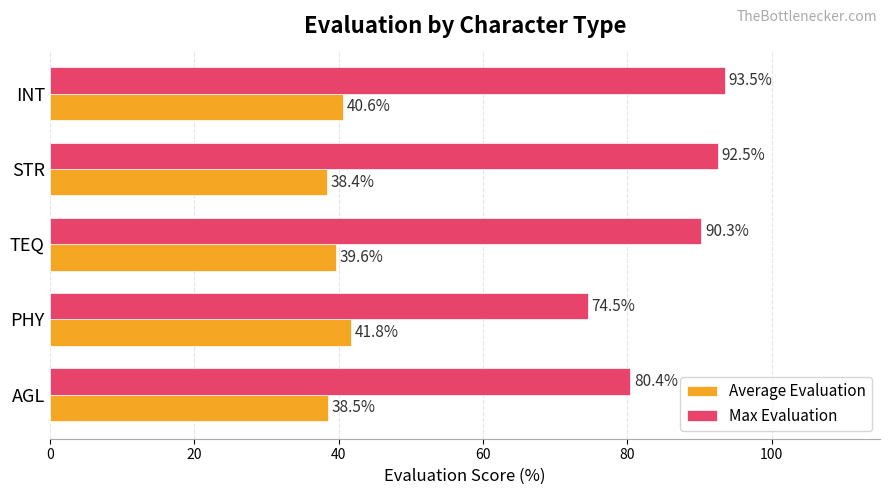

Which series has the largest total across all categories?

Max Evaluation